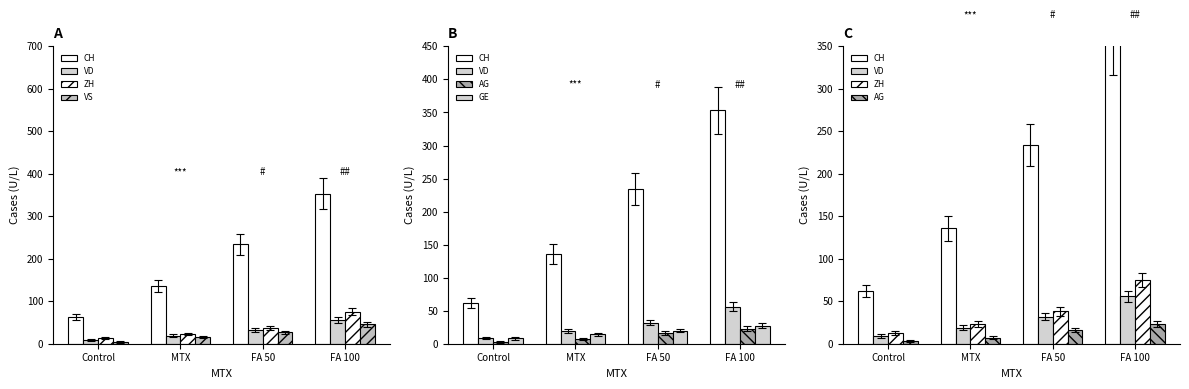

Between Control and MTX, which is larger?

MTX